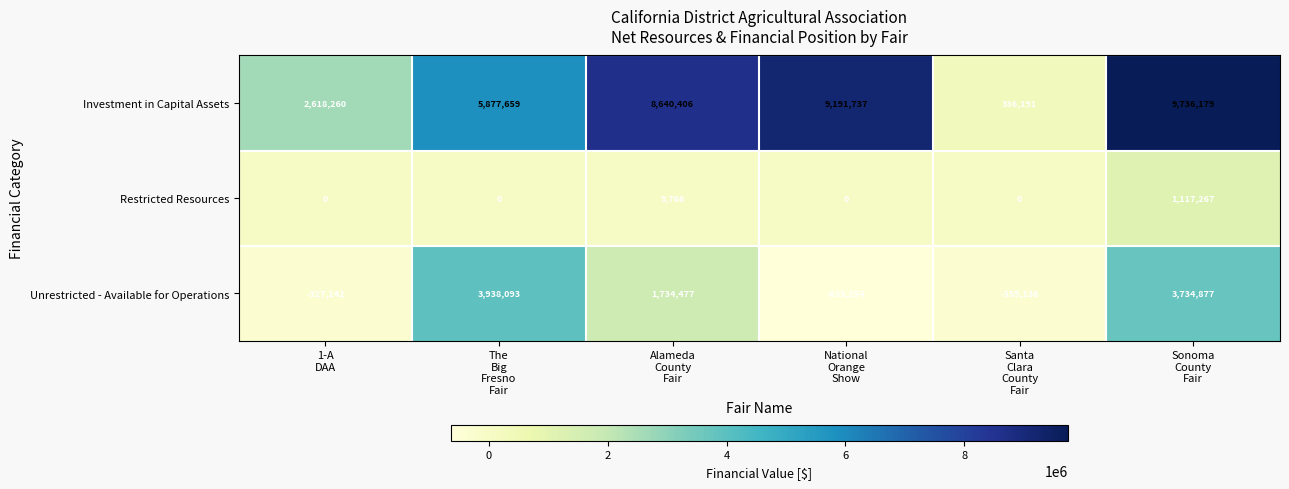

What is the difference between the maximum and minimum values in the Investment in Capital Assets series?

9399988